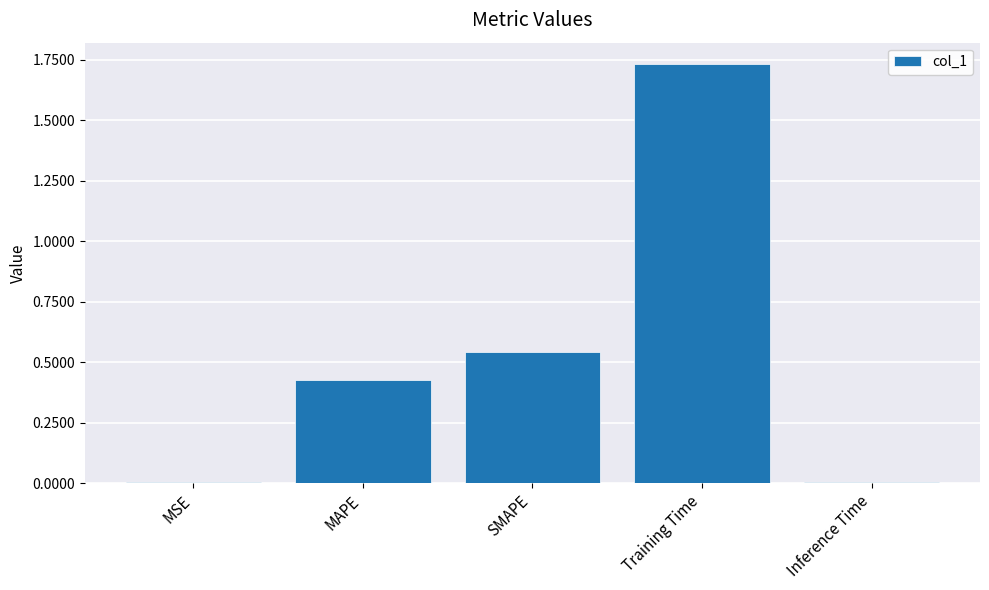

Between MAPE and Inference Time, which is larger?

MAPE